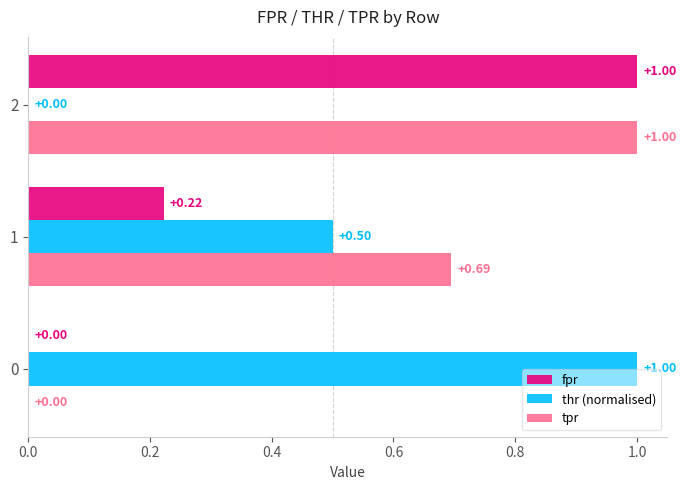

What is the total value across all series at 2?

2.0